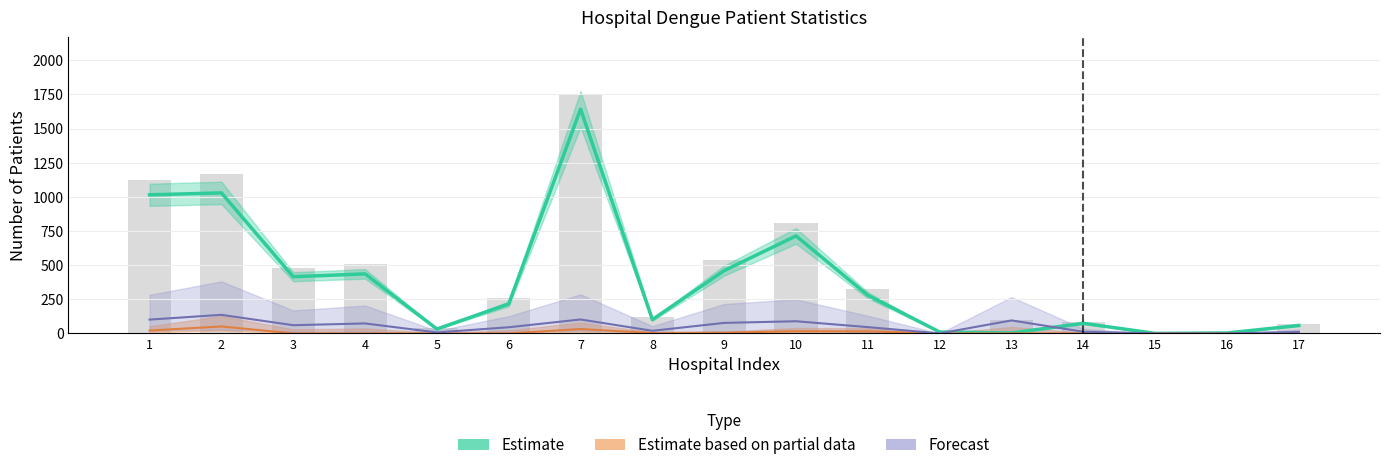

Which has a higher value, 12 or 16?

12